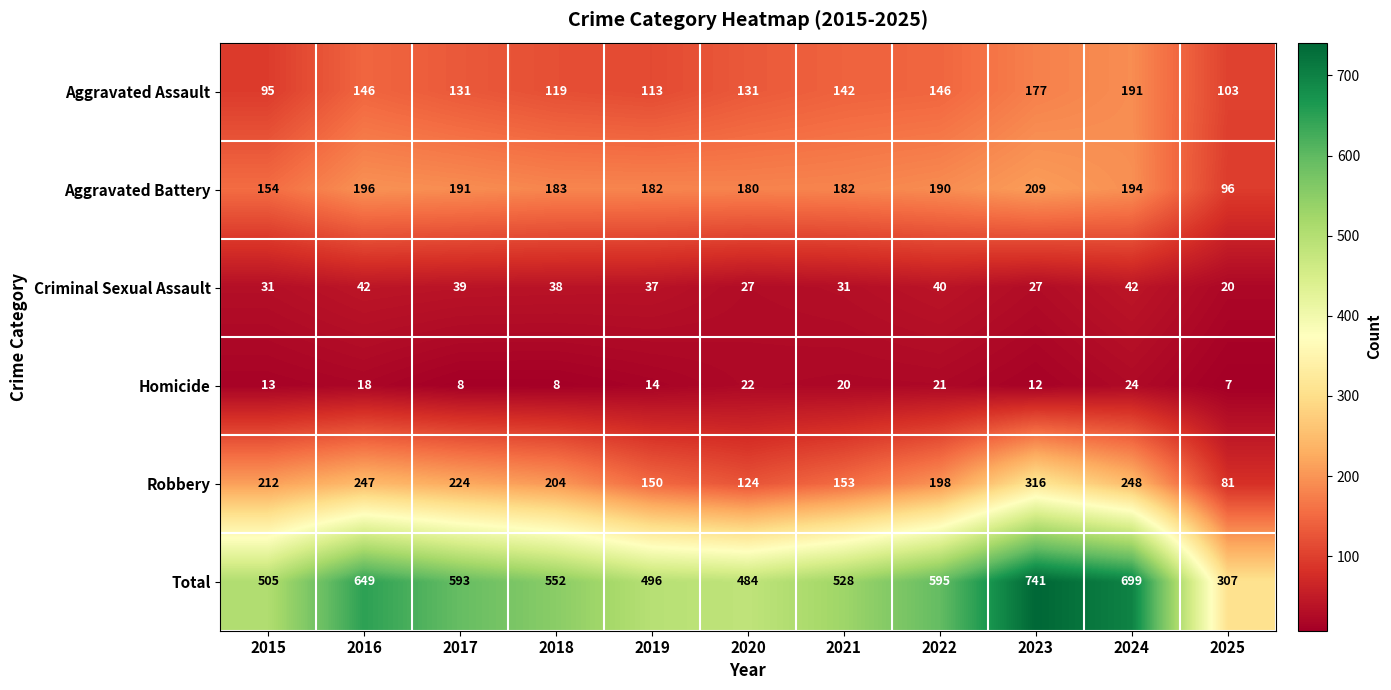

List the series in order of their peak value, lowest first.

Homicide, Criminal Sexual Assault, Aggravated Assault, Aggravated Battery, Robbery, Total